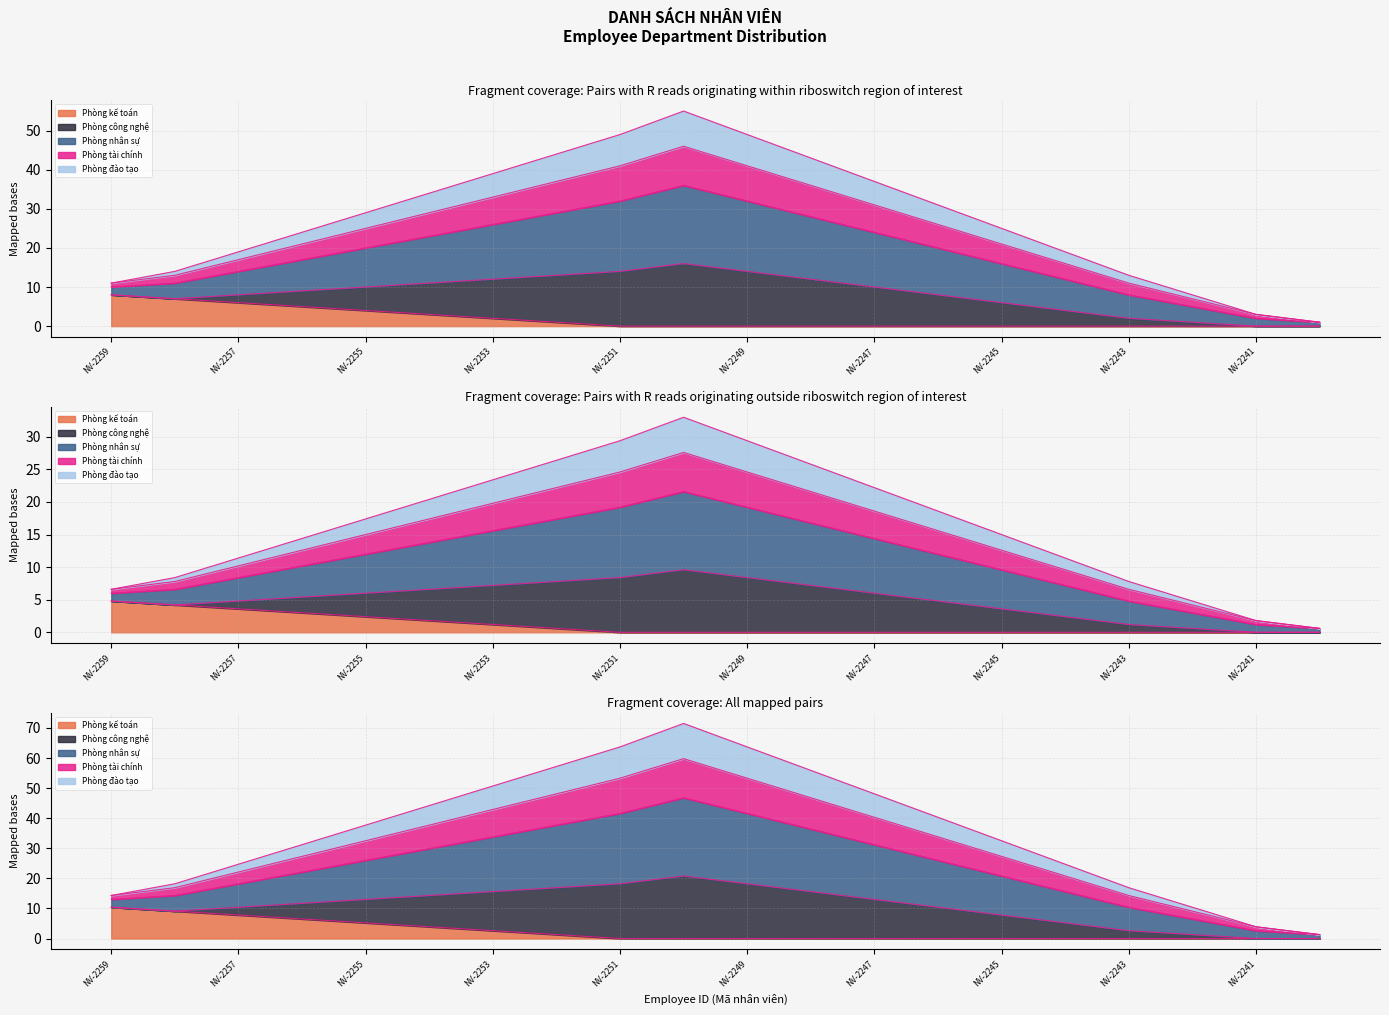

Count the number of data series in this chart.

5